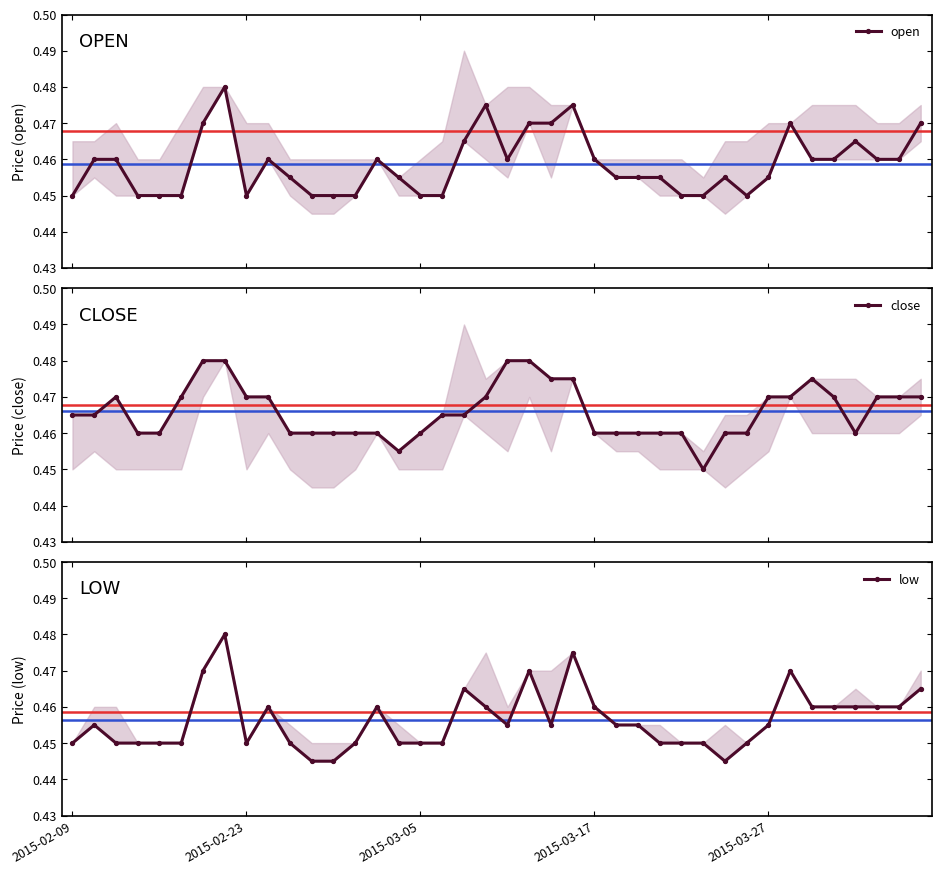

Count the open values in the range 0 to 1.

40